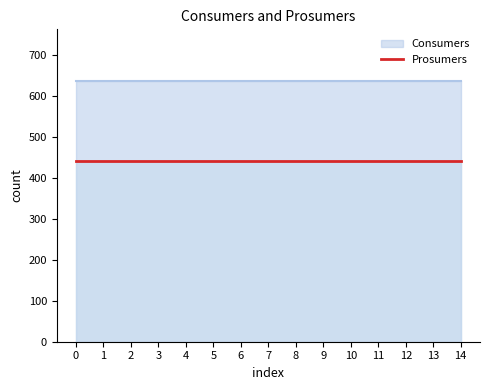

What is the value of the Prosumers point at the 10th from the left?

440